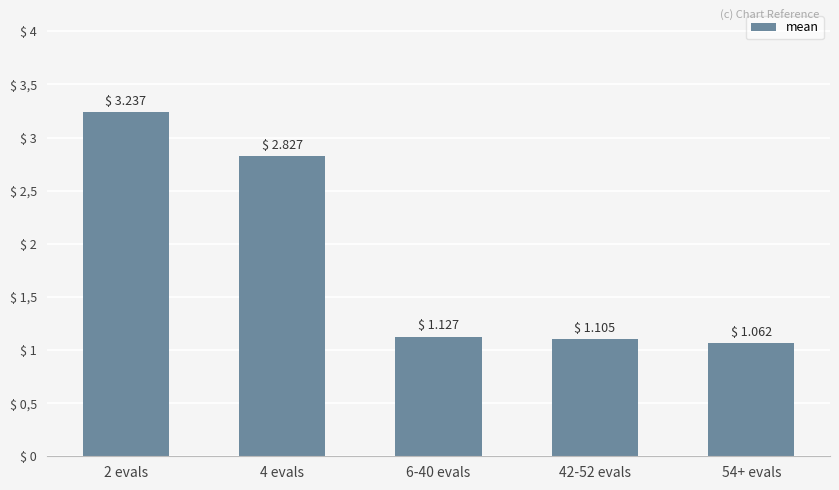

List the labels in order of value, smallest first.

54+ evals, 42-52 evals, 6-40 evals, 4 evals, 2 evals